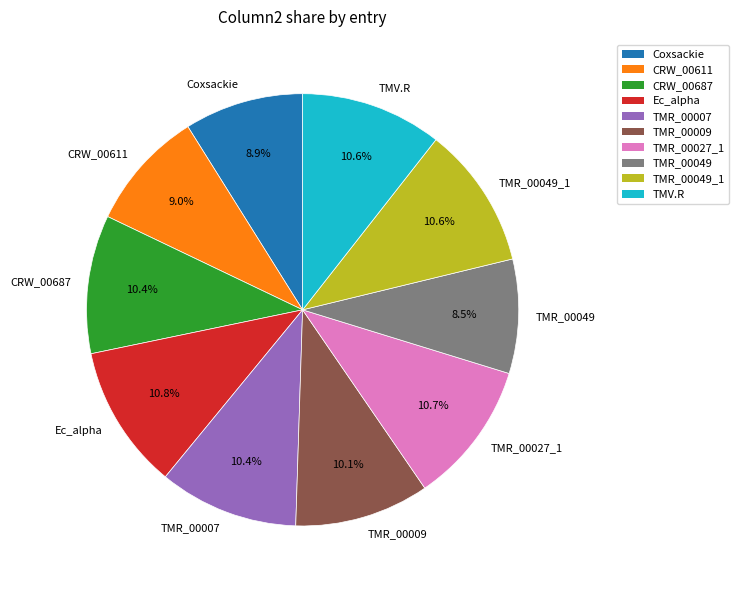

To the nearest percent, what is the average slice percentage?

10%